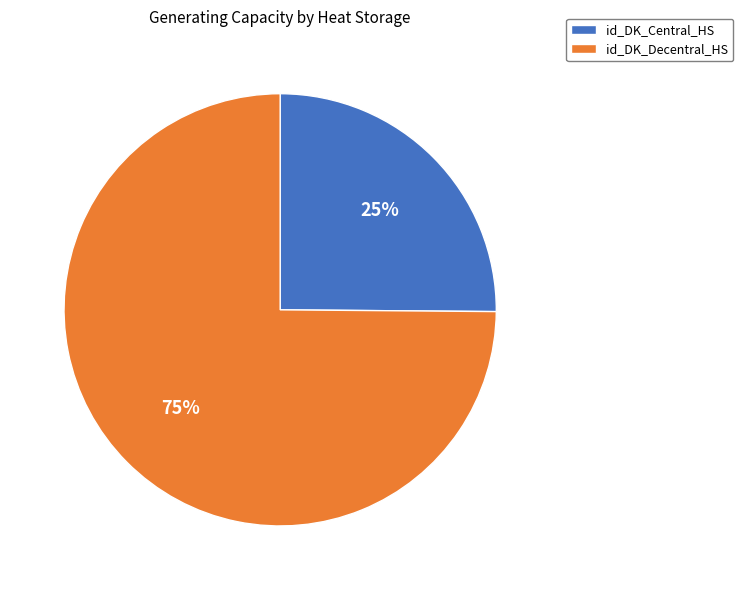

Does id_DK_Decentral_HS represent more than half of the total?

Yes